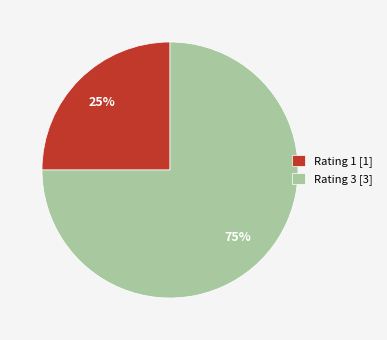

To the nearest percent, what is the difference between the Rating 1 and Rating 3 slice percentages?

50%